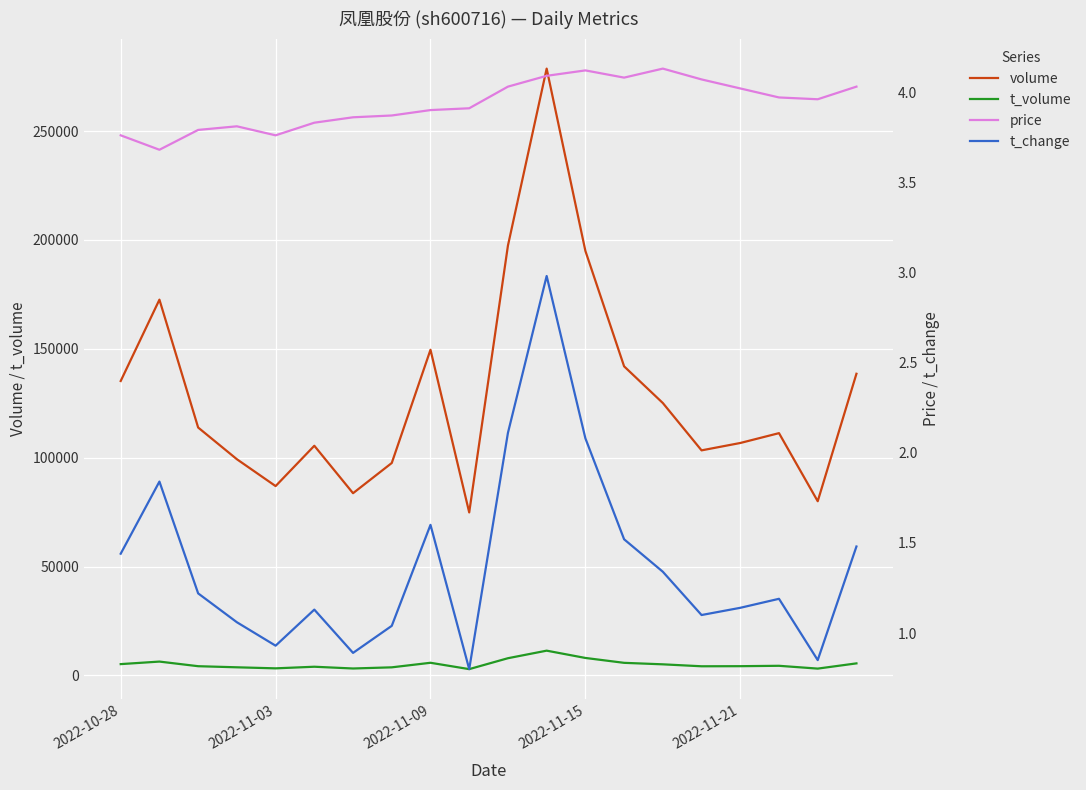

What is the highest value of the volume series?

278662